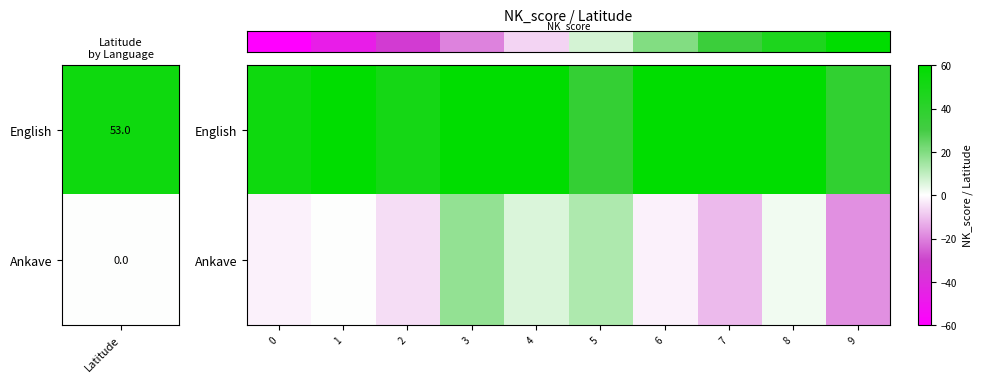

Which series has the largest total across all categories?

row_0